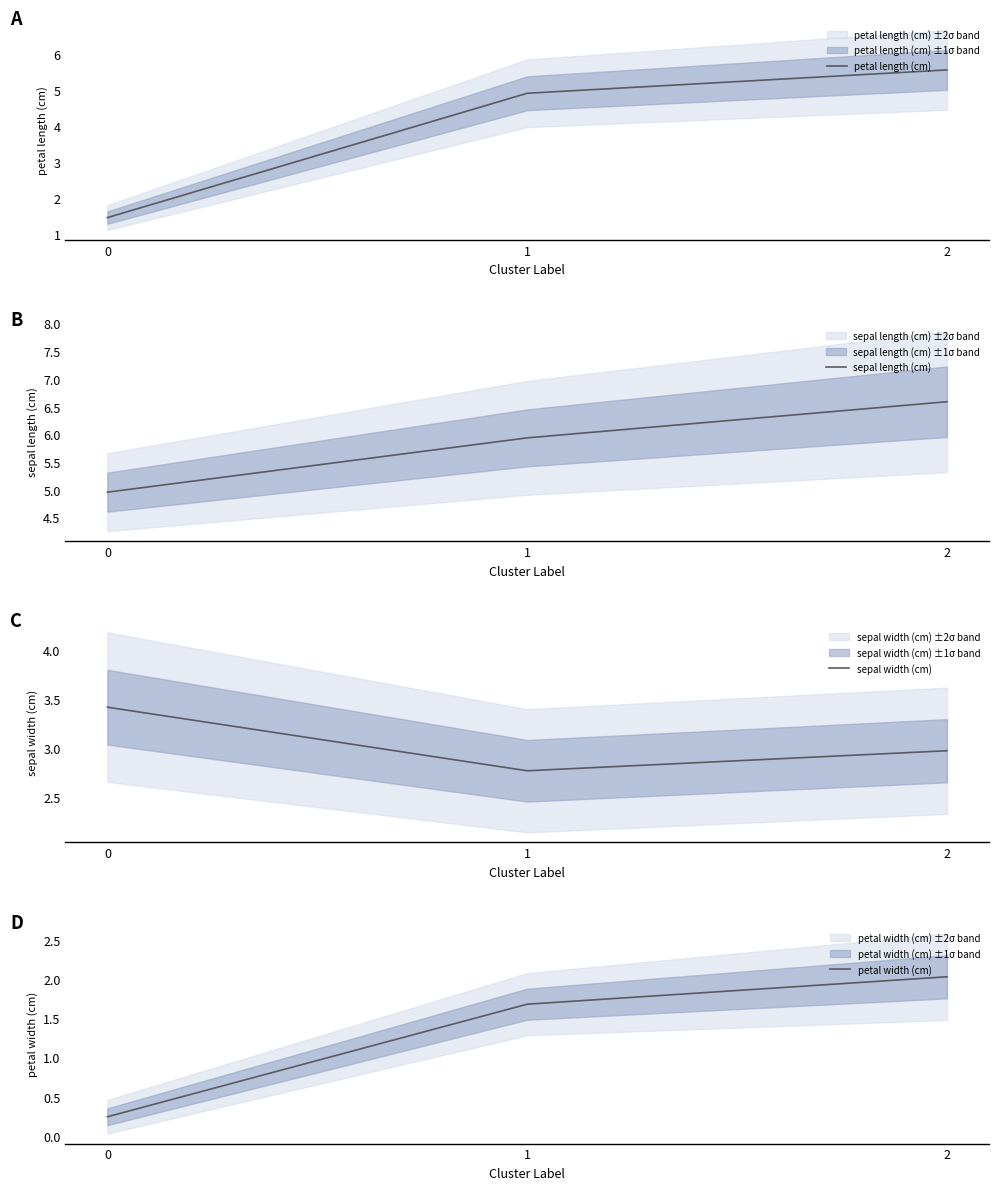

What are all the series names shown in the legend?

petal length (cm), sepal length (cm), sepal width (cm), petal width (cm)